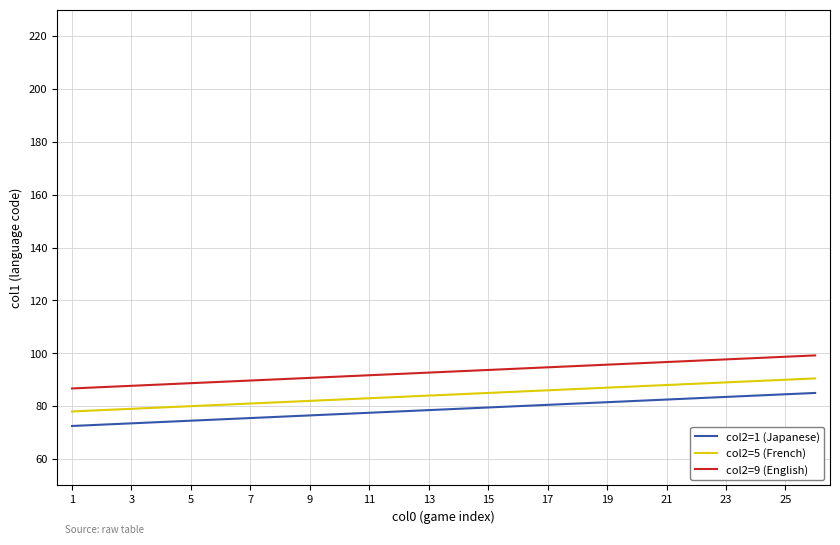

True or false: col2=9 (English) and col2=5 (French) intersect in this chart.

False